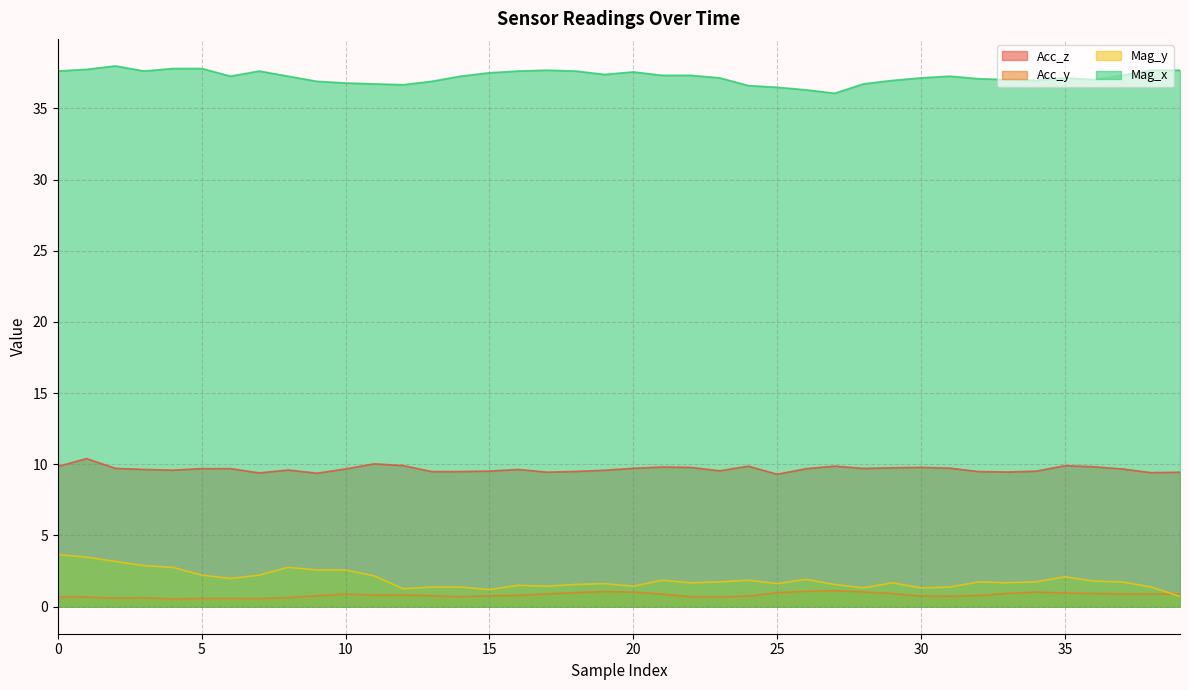

What is the highest value of the Acc_z series?

10.4